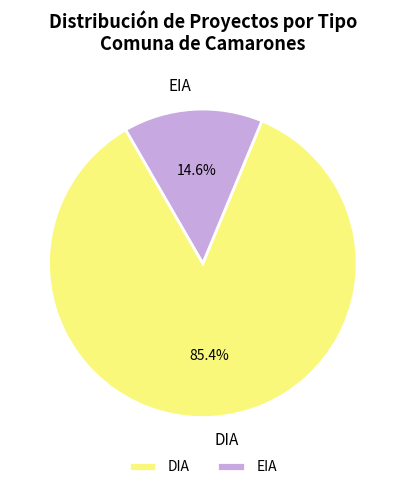

Does any single category account for the majority?

Yes